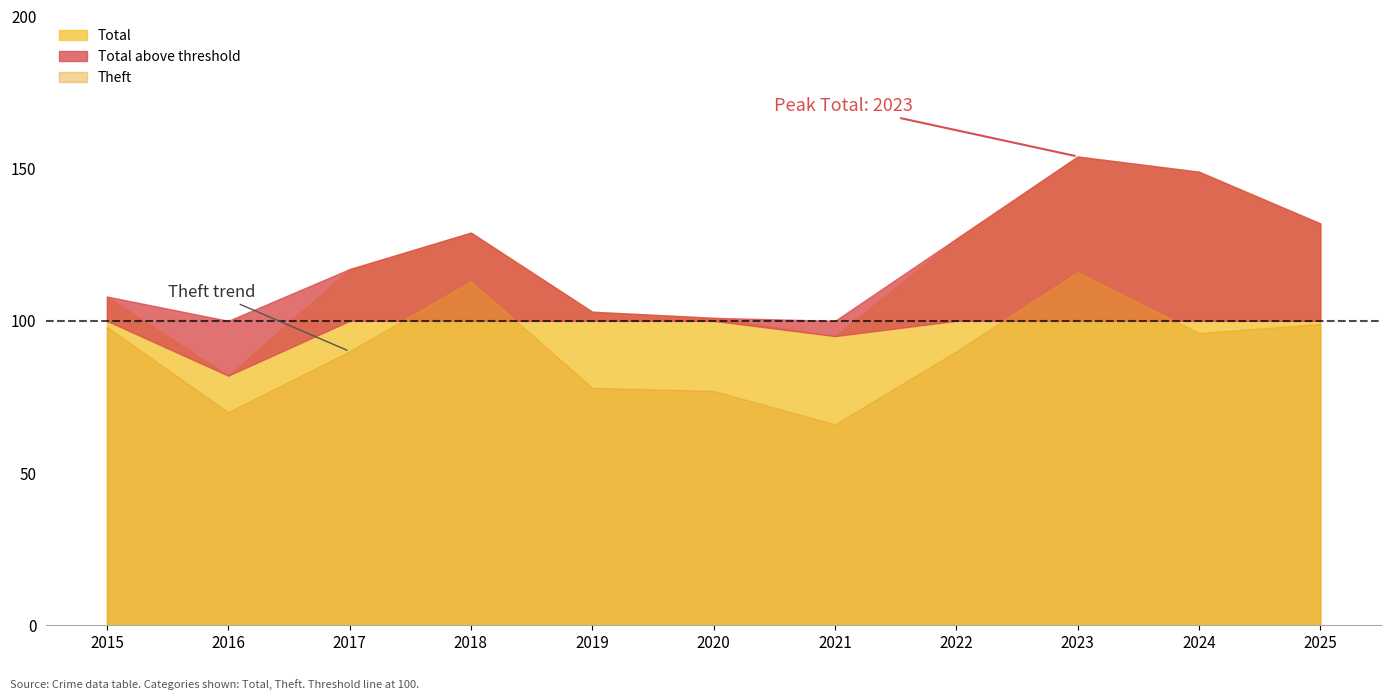

At which label does Total first exceed 117?

2018